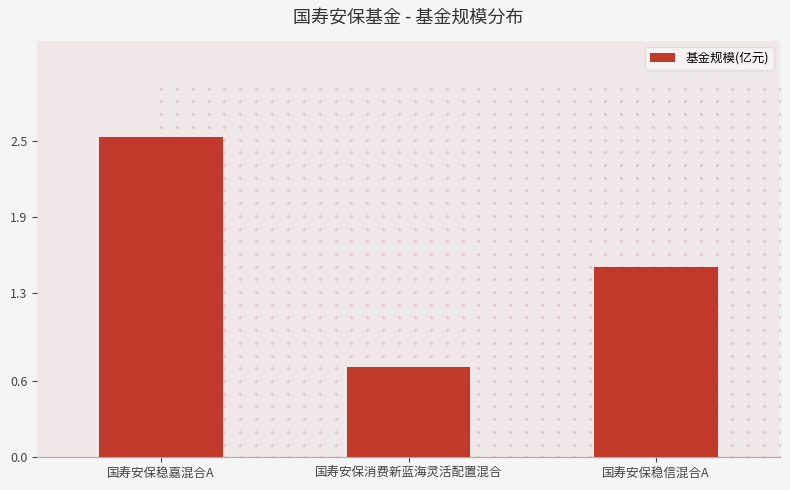

Which has a higher value, 国寿安保稳信混合A or 国寿安保消费新蓝海灵活配置混合?

国寿安保稳信混合A